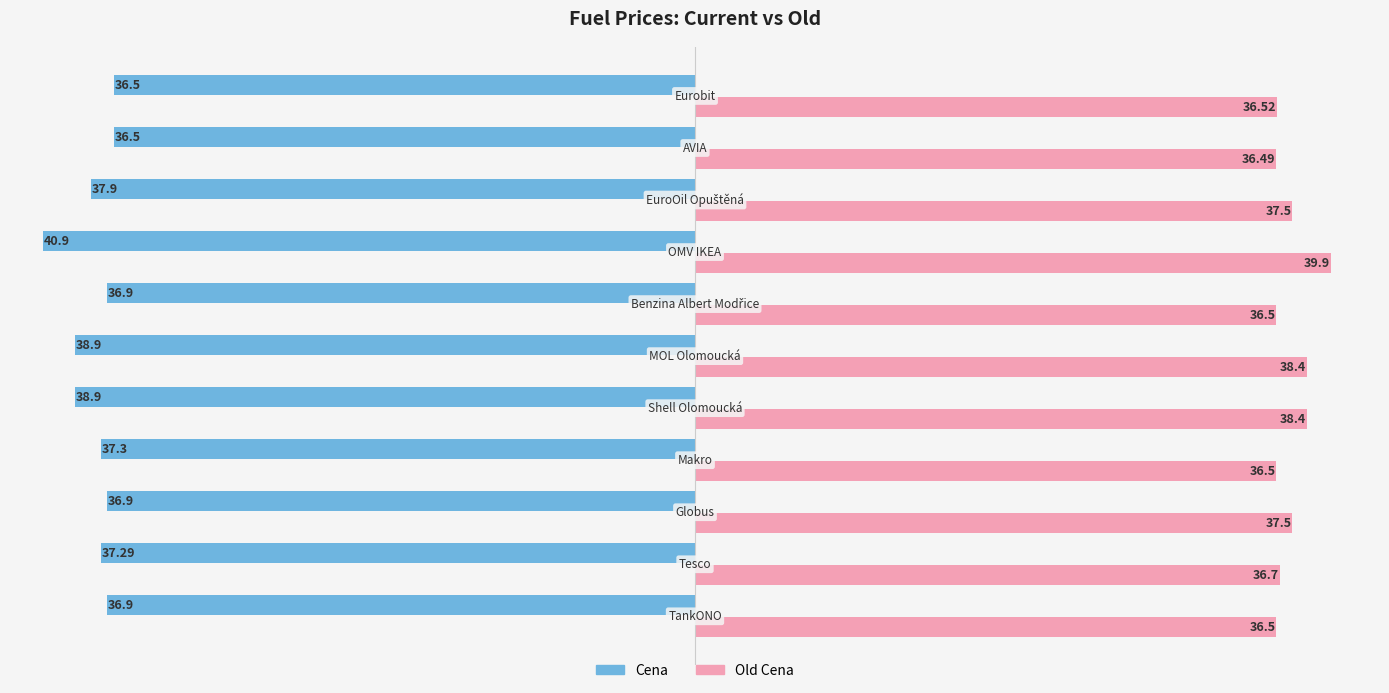

What is the smallest value displayed?

-40.9